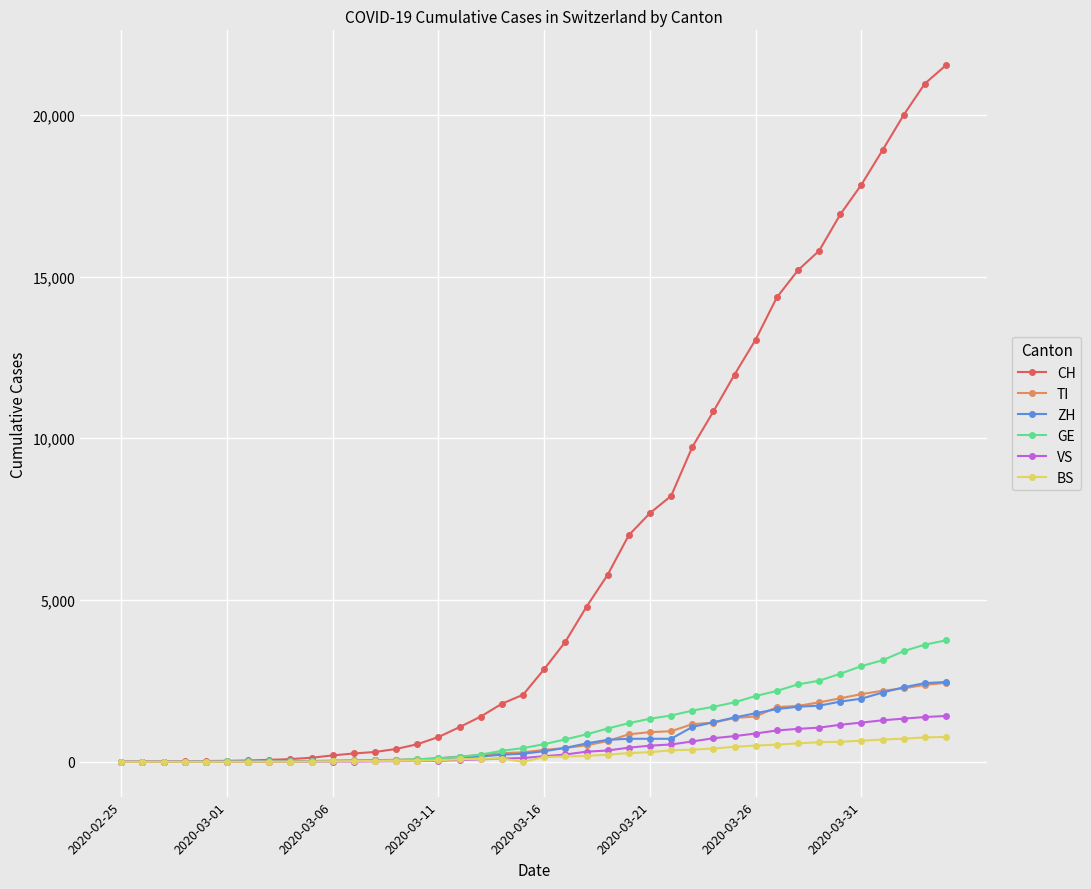

How many data points in TI are less than 368?

20